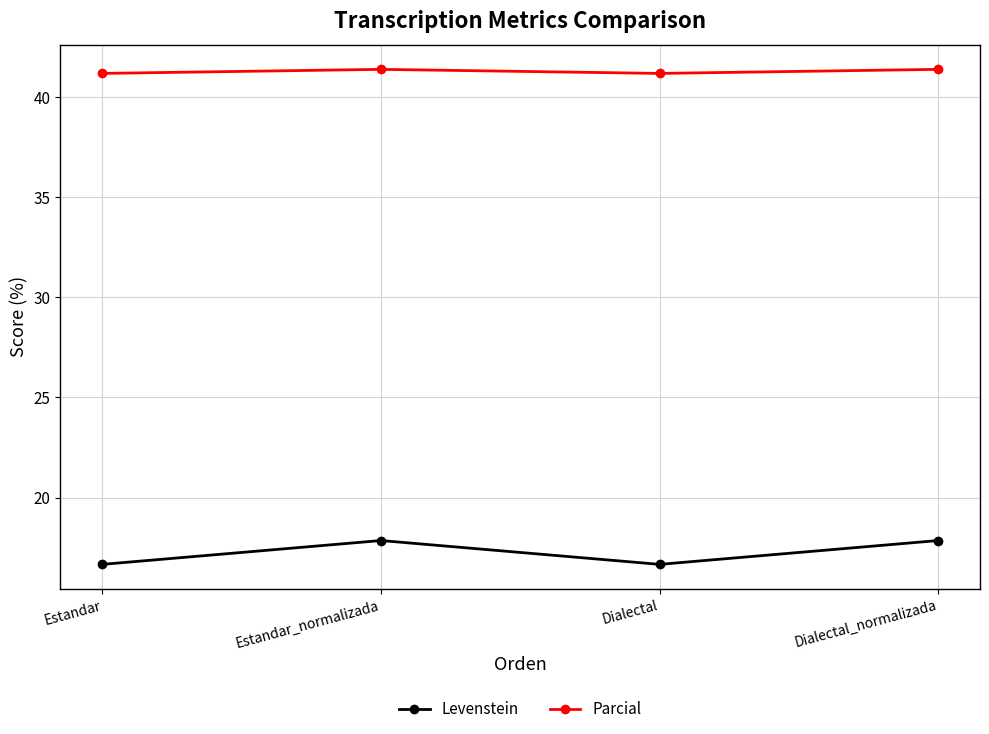

Reading left to right, extract all data points from this chart.

Levenstein: Estandar=16.7	Estandar_normalizada=17.9	Dialectal=16.7	Dialectal_normalizada=17.9
Parcial: Estandar=41.2	Estandar_normalizada=41.4	Dialectal=41.2	Dialectal_normalizada=41.4